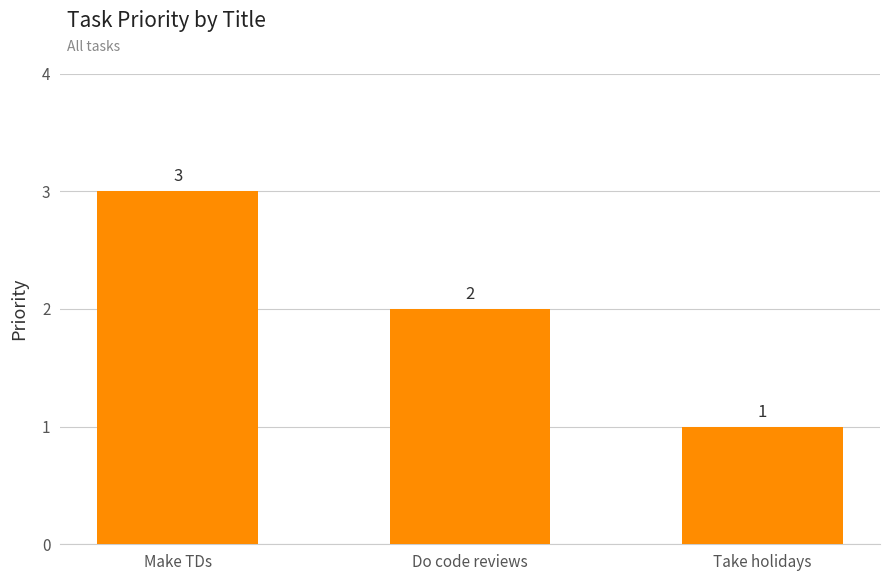

List the labels in order of value, largest first.

Make TDs, Do code reviews, Take holidays